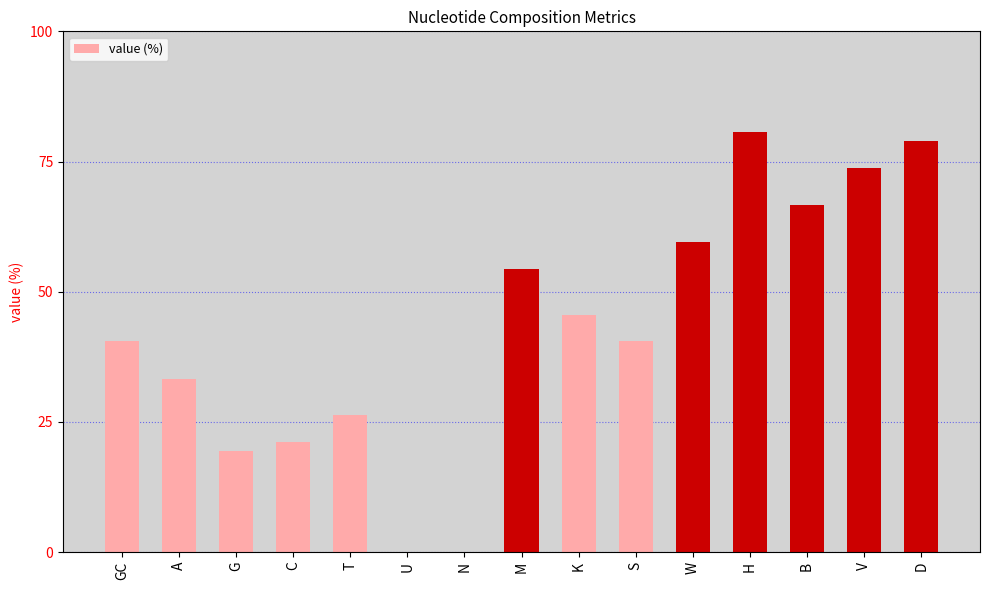

What is the change in value from K to S?

-5.2